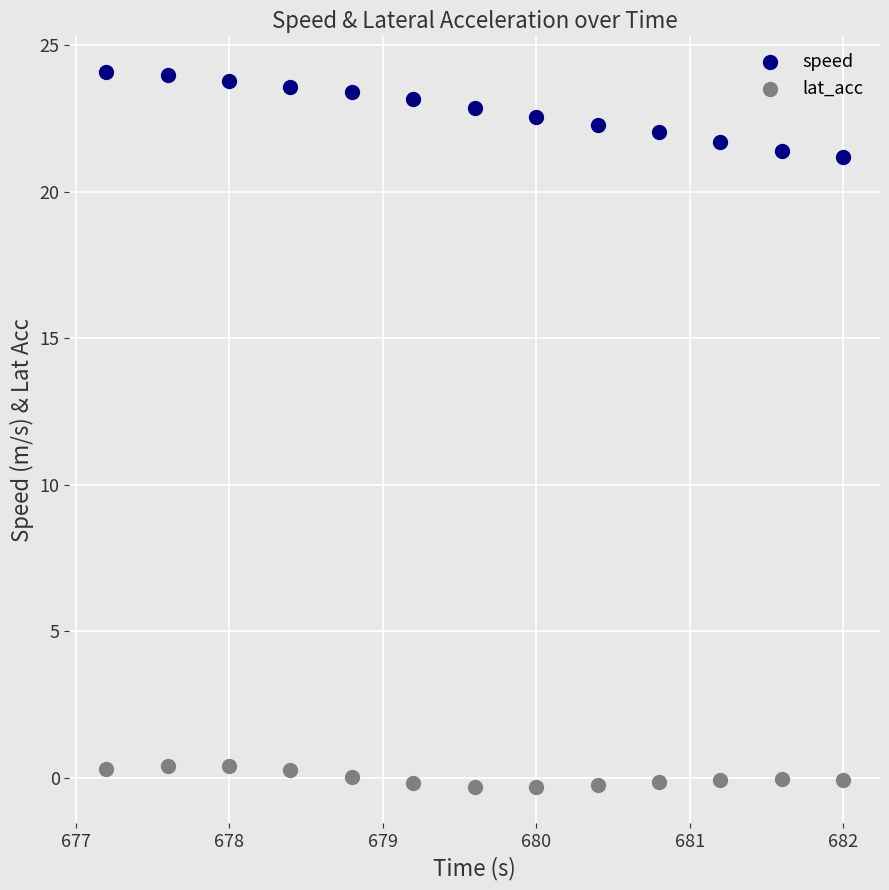

Which series has the widest spread of Y values?

speed